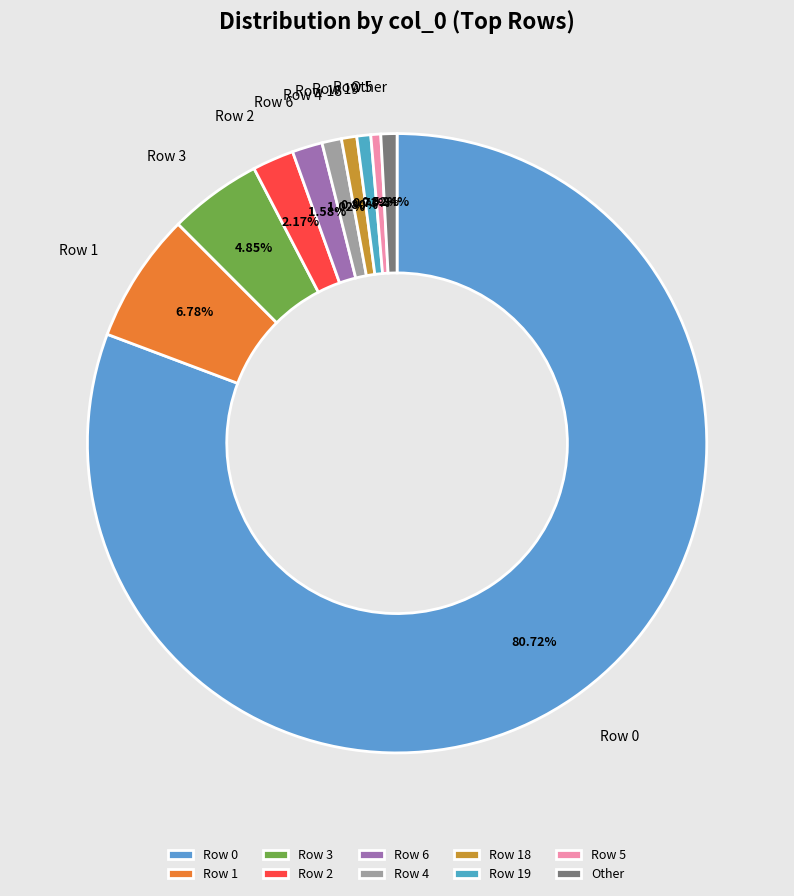

Is the sum of Row 1 and Row 5 greater than half?

No